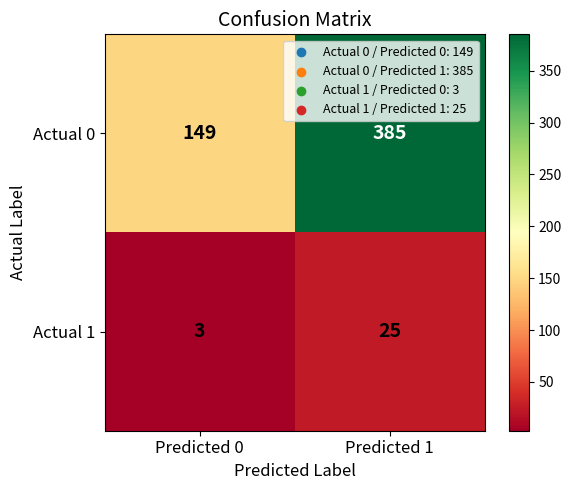

Read the Actual 1 value at Predicted 1, to the nearest 5.

25